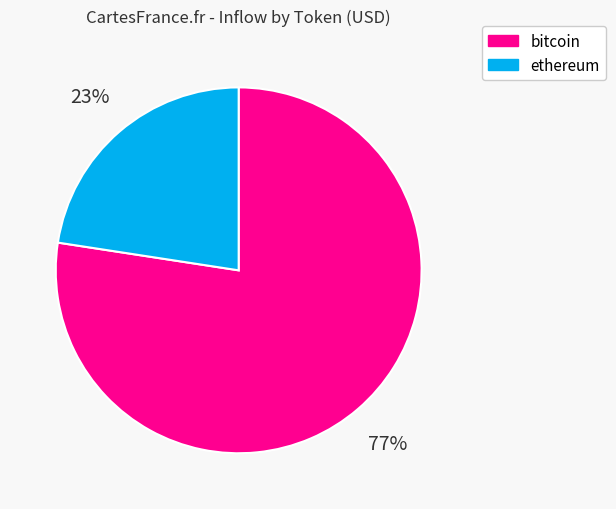

The ethereum slice represents 23% of the pie. True or false?

True